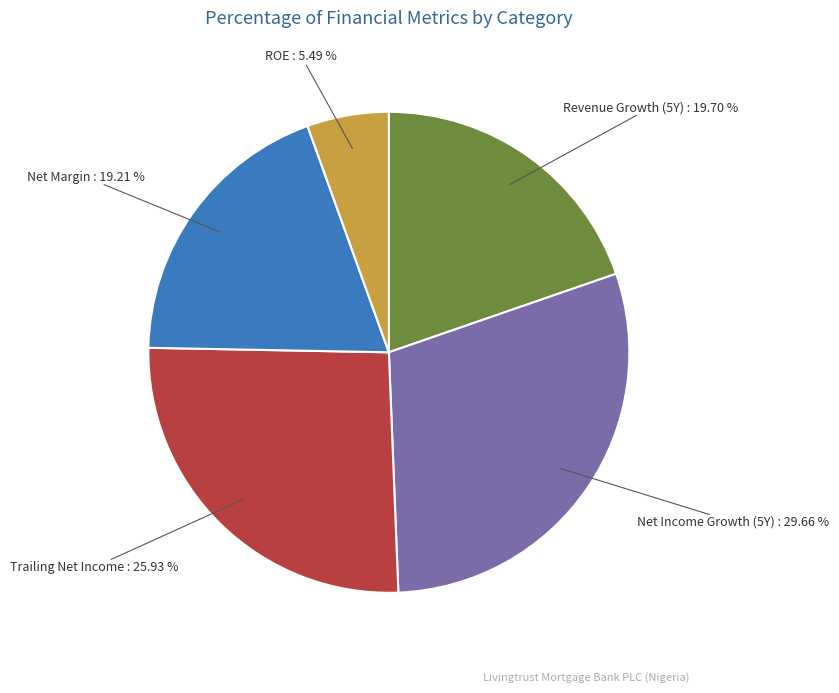

To the nearest percent, what is the difference between the largest and smallest slice percentages?

24%